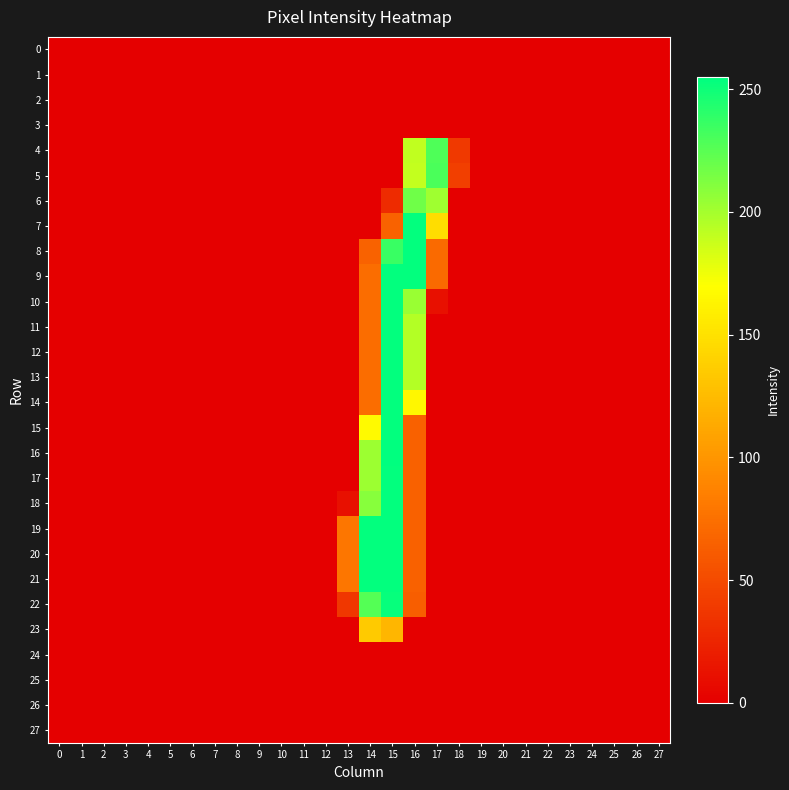

Which category has the highest value across all series?

15